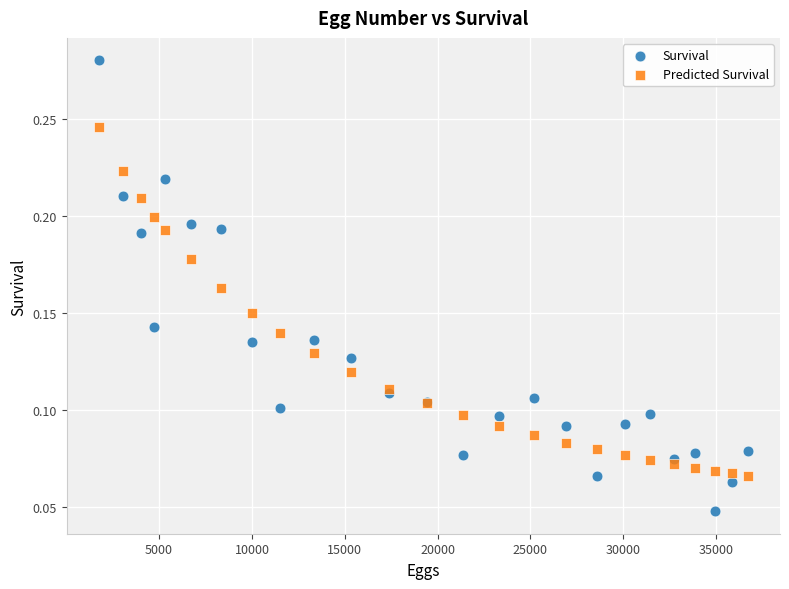

Which series reaches the minimum Y coordinate?

Survival